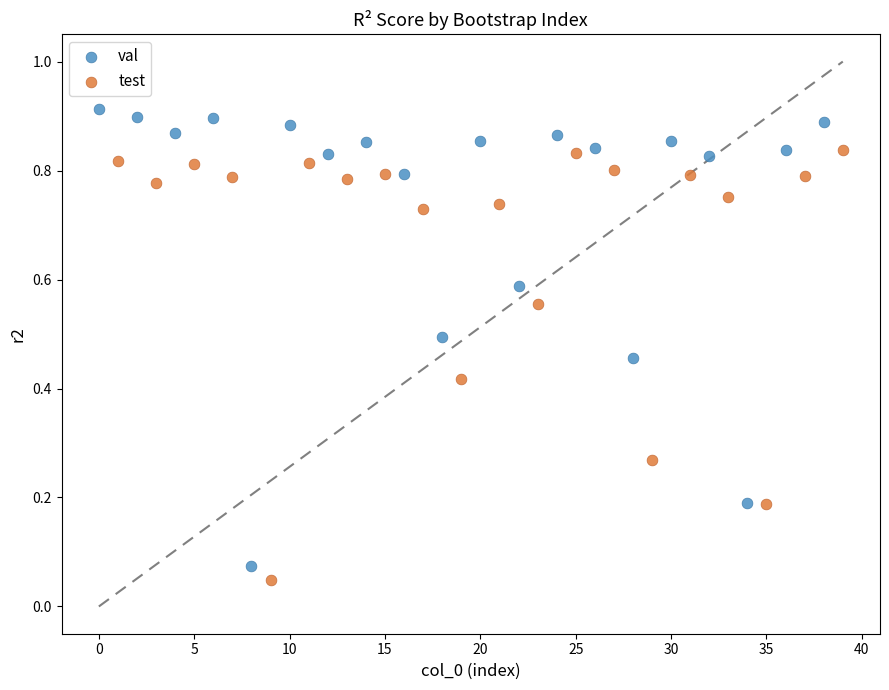

Which series reaches the minimum Y coordinate?

test